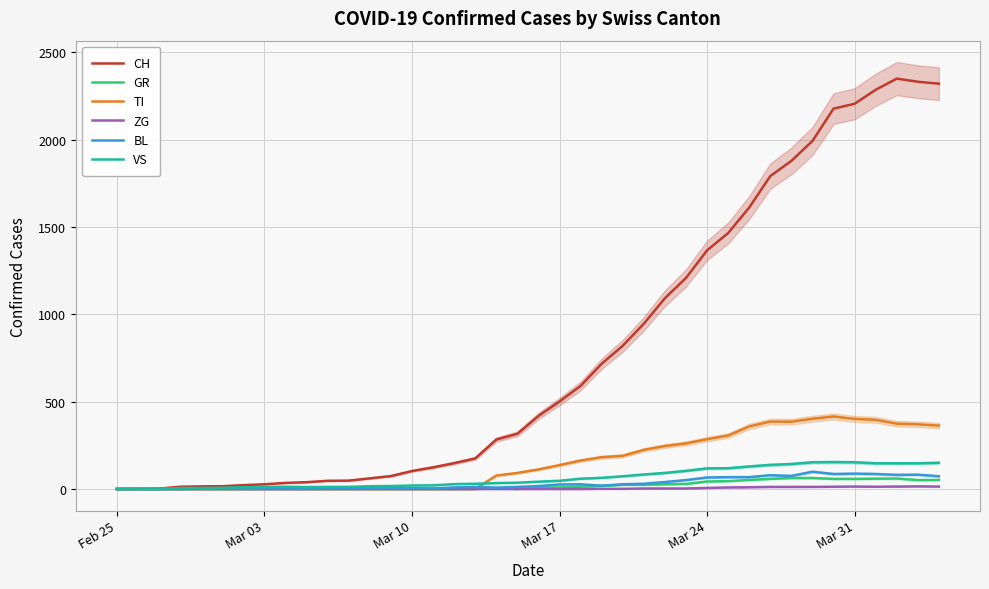

What is the difference between the second highest and second lowest values in the CH series?

2330